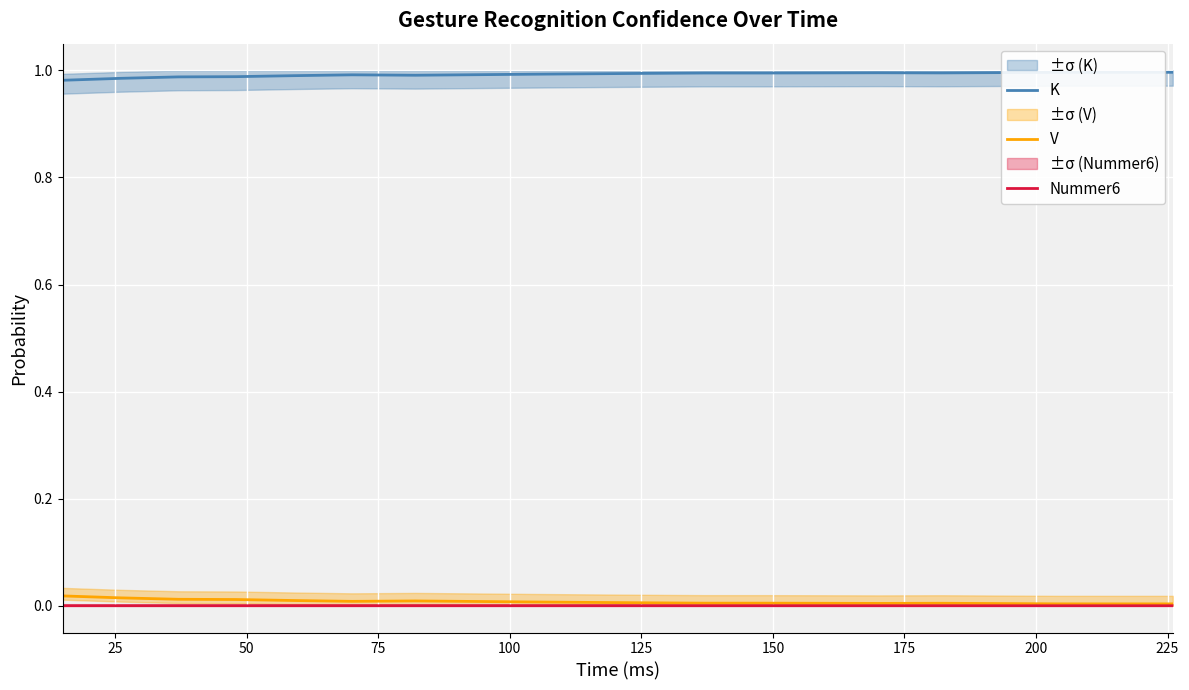

True or false: K and V cross at least once.

False